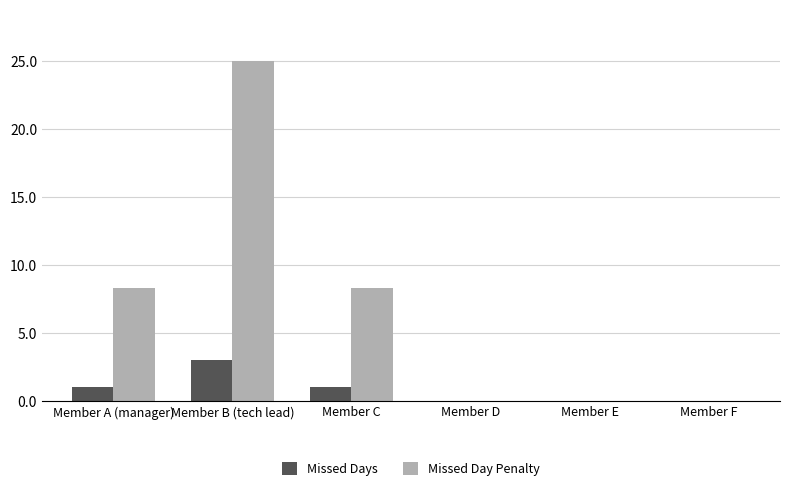

Reading left to right, transcribe all the data shown in this chart.

Missed Days: Member A (manager)=1.0	Member B (tech lead)=3.0	Member C=1.0	Member D=0.0	Member E=0.0	Member F=0.0
Missed Day Penalty: Member A (manager)=8.3	Member B (tech lead)=25.0	Member C=8.3	Member D=0.0	Member E=0.0	Member F=0.0